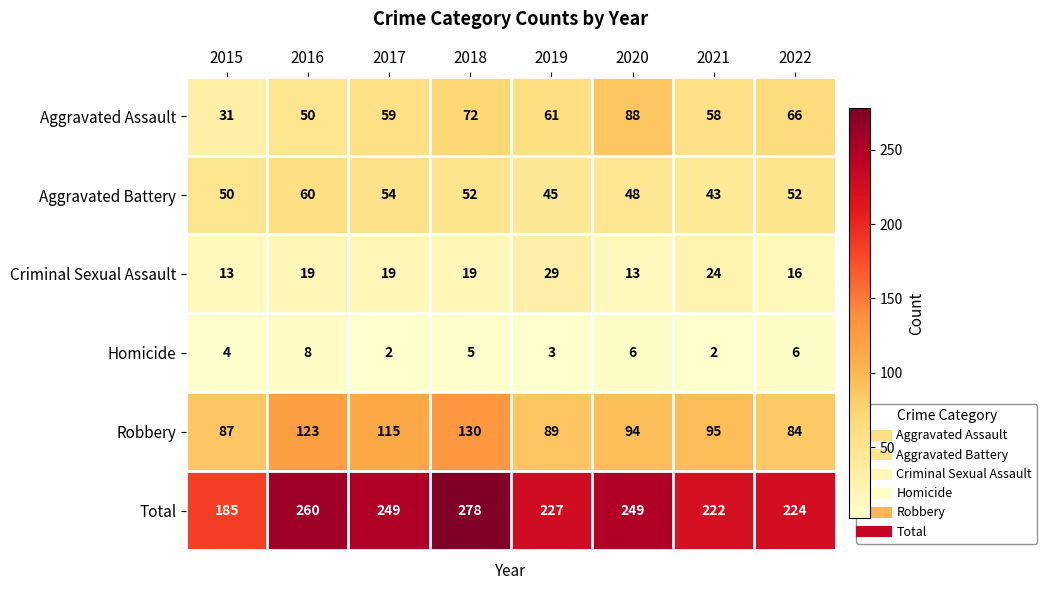

Between 2020 and 2021, which series saw the biggest shift?

Aggravated Assault